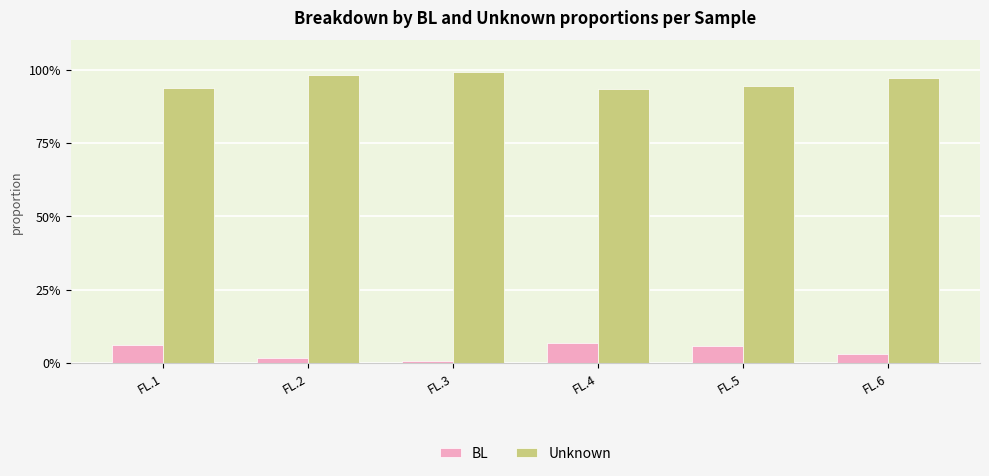

Rank the series by their maximum value, from highest to lowest.

Unknown, BL